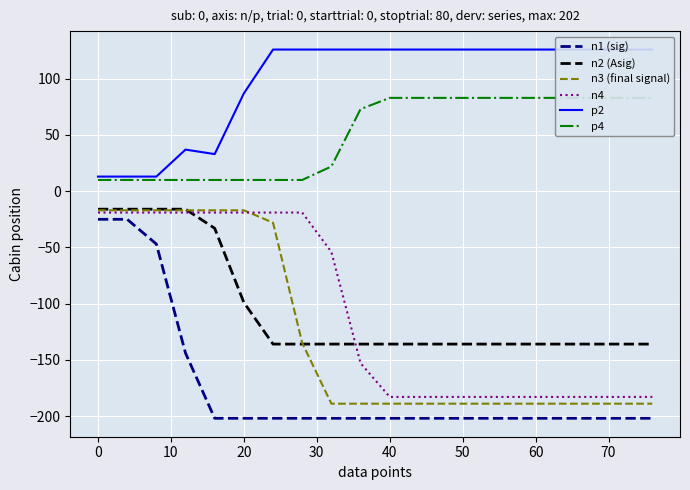

True or false: n2 (Asig) and n1 (sig) intersect in this chart.

False